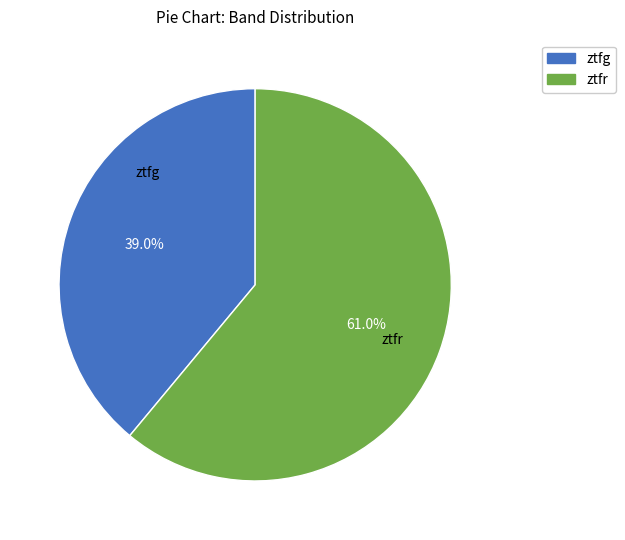

To the nearest percent, what is the difference between the largest and smallest slice percentages?

22%